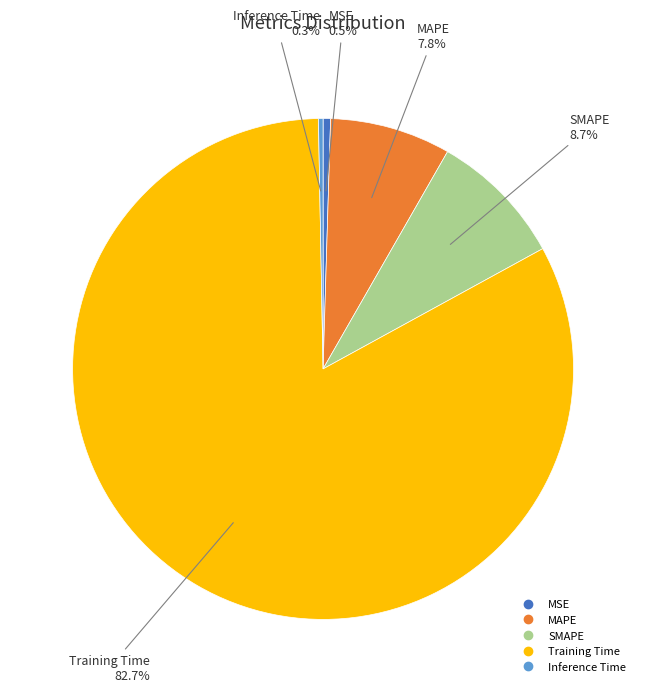

Which category has the biggest portion of the pie?

Training Time